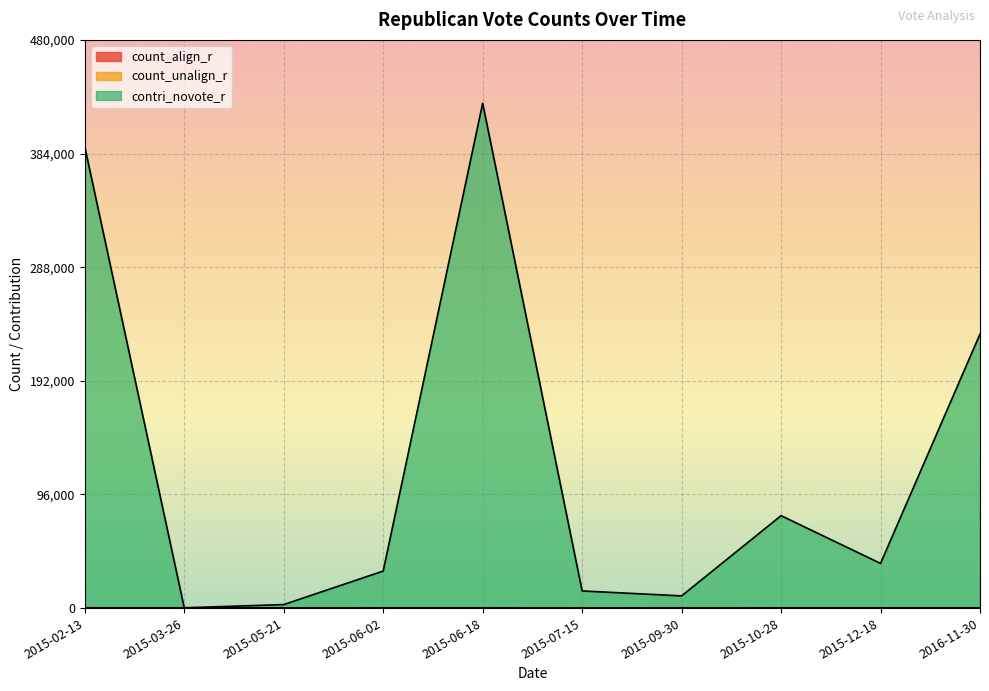

List the series in order of their peak value, lowest first.

count_align_r, contri_novote_r